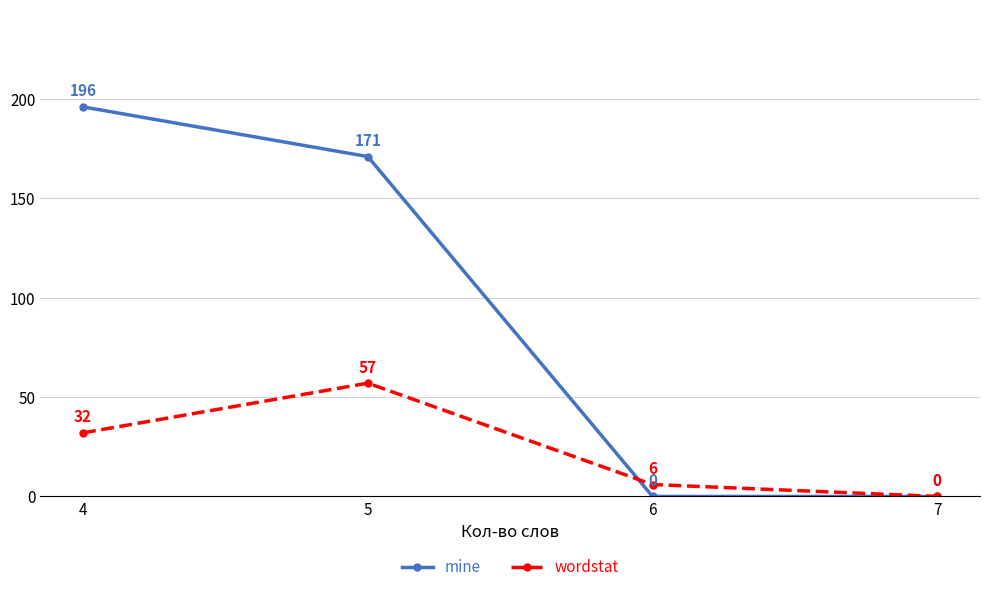

What is the highest value of the mine series?

196